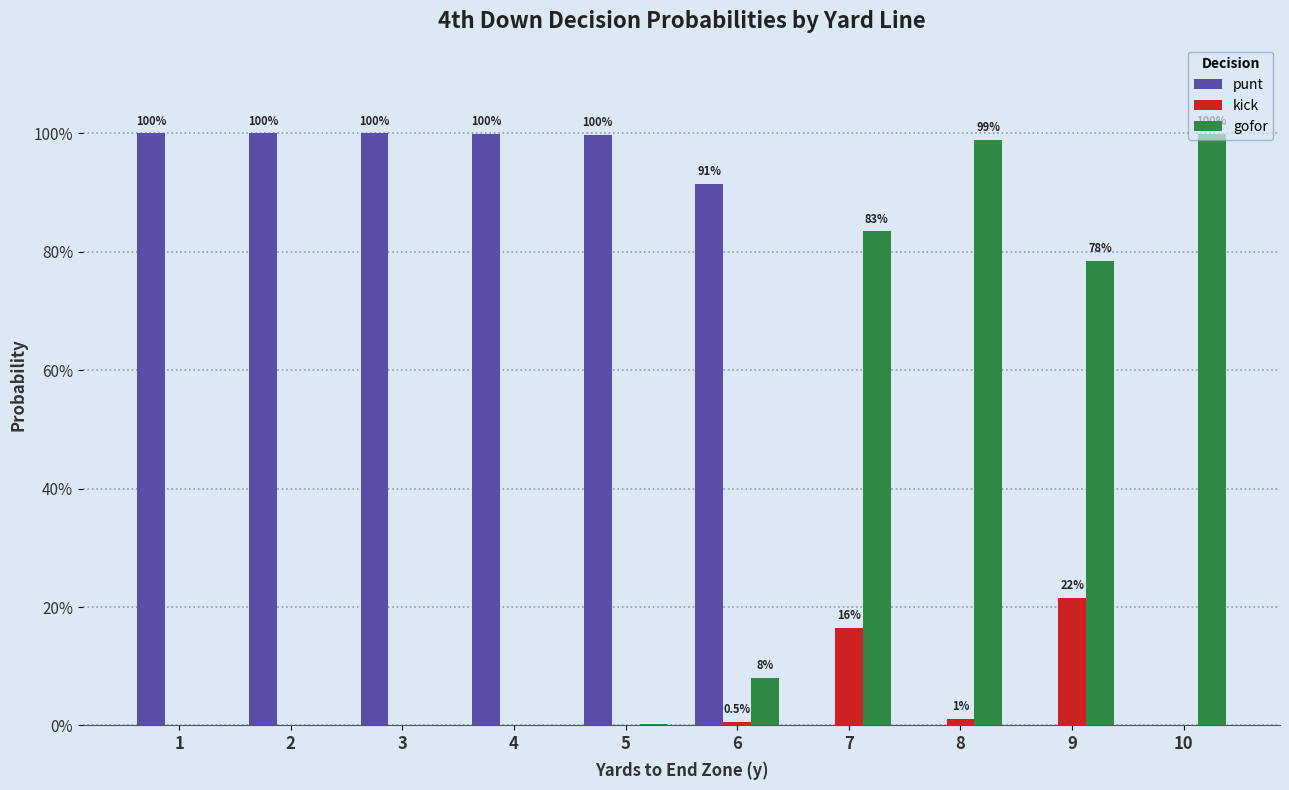

List the series in order of their overall mean, lowest first.

kick, gofor, punt